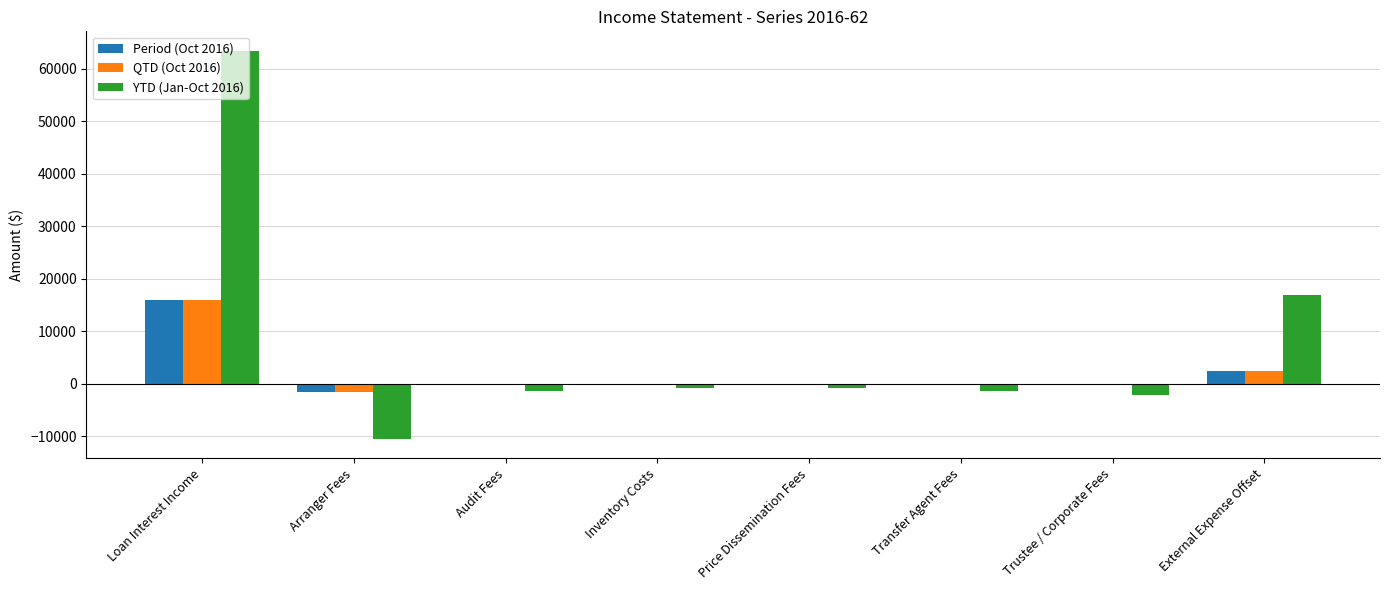

What is the sum of all YTD (Jan-Oct 2016) values?

63412.4